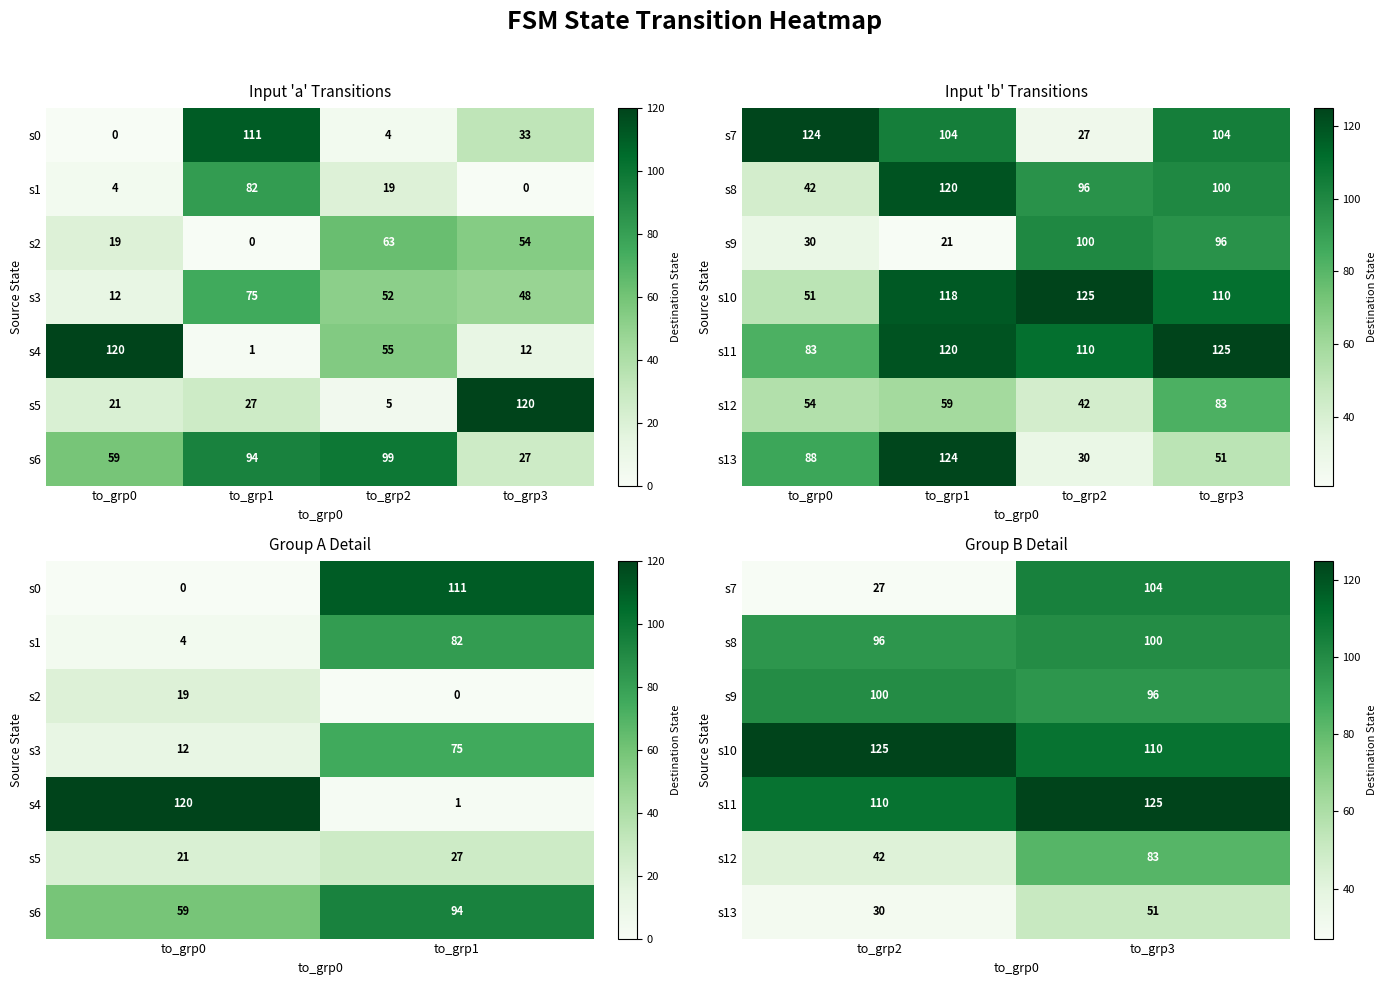

Between to_grp3 and to_grp2, which is larger?

to_grp3